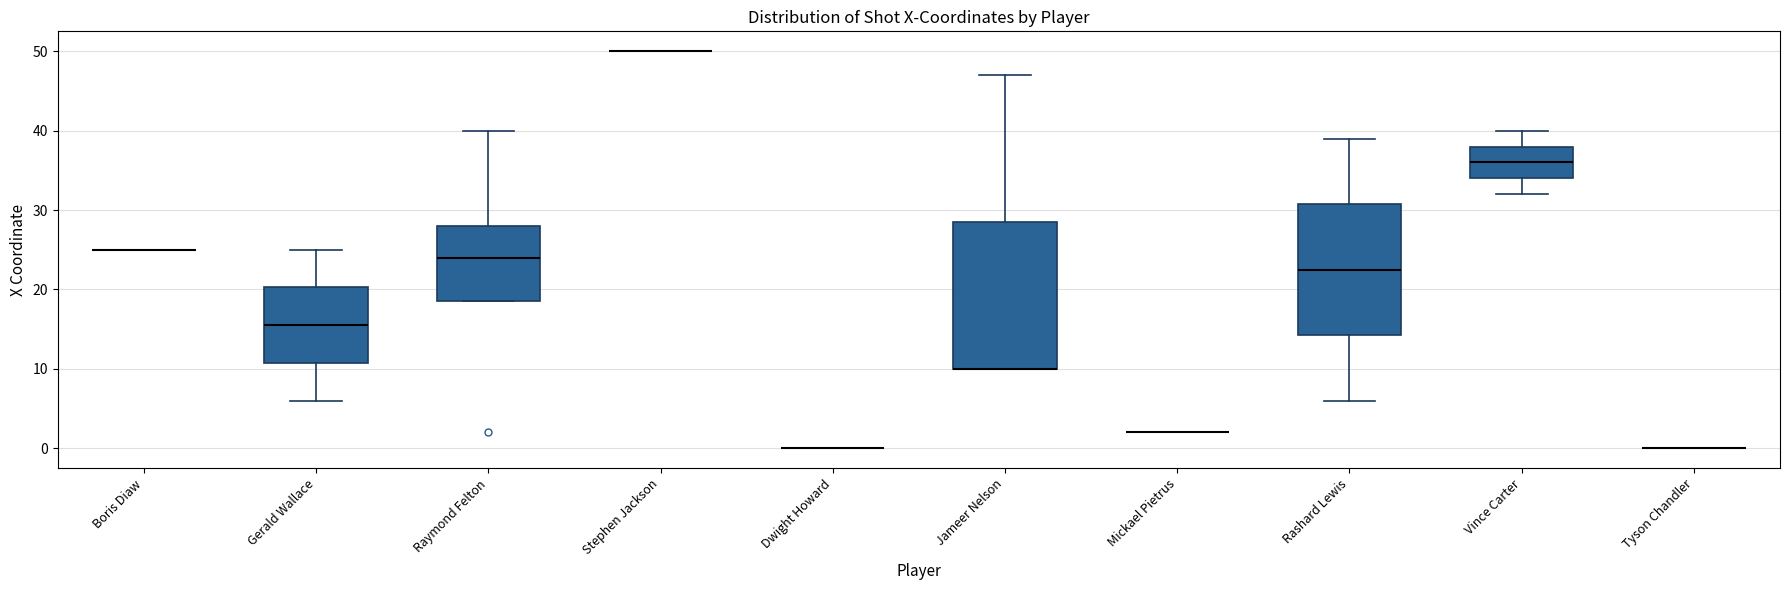

Reading left to right, transcribe this box plot: for each box, give where its median line is, the range the box spans, and where its two whiskers end, as read against the y-axis. The values are not printed on the chart, so give them approximately, as read against the axis.

Boris Diaw: box collapsed to a line at 25, whiskers 25 to 25
Gerald Wallace: median 16, box 11 to 20, whiskers 6 to 25
Raymond Felton: median 24, box 19 to 28, whiskers 19 to 40
Stephen Jackson: box collapsed to a line at 50, whiskers 50 to 50
Dwight Howard: box collapsed to a line at 0, whiskers 0 to 0
Jameer Nelson: median 10 (drawn on the box's lower edge), box 10 to 29, whiskers 10 to 47
Mickael Pietrus: box collapsed to a line at 2, whiskers 2 to 2
Rashard Lewis: median 23, box 14 to 31, whiskers 6 to 39
Vince Carter: median 36, box 34 to 38, whiskers 32 to 40
Tyson Chandler: box collapsed to a line at 0, whiskers 0 to 0